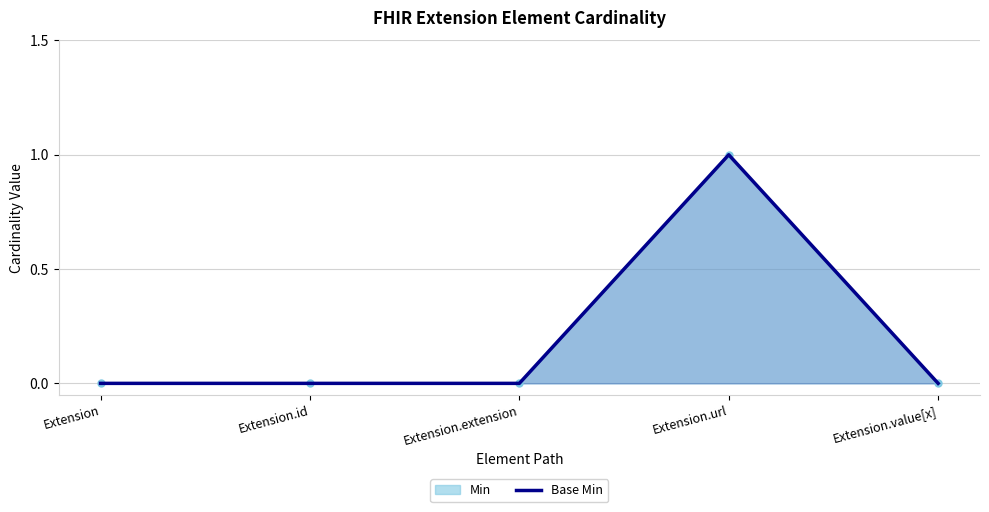

List the labels in order of value, smallest first.

Extension, Extension.id, Extension.extension, Extension.value[x], Extension.url